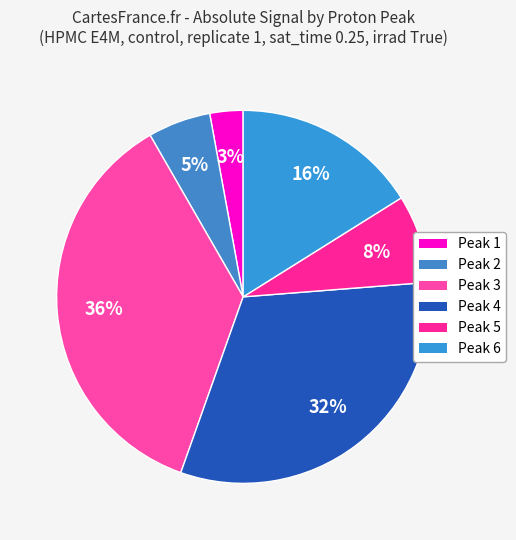

Does Peak 4 represent more than half of the total?

No